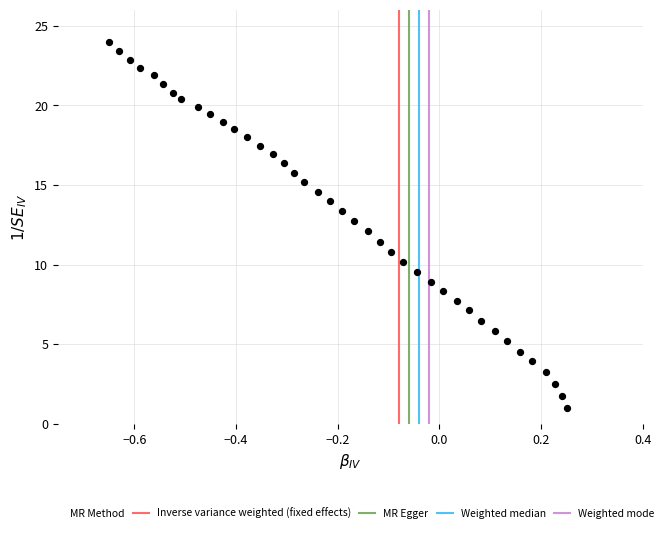

What is the range of Y values (max minus min)?

23.0